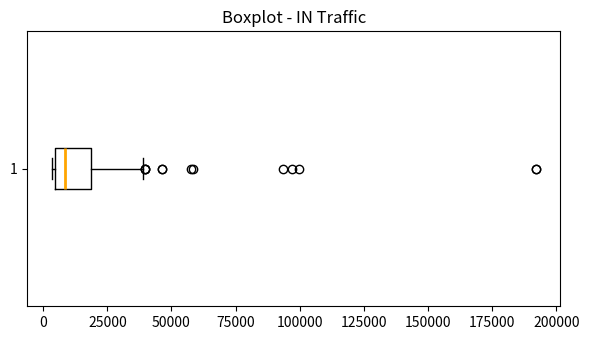

Where does the right whisker of the box at y = 1 end on the x-axis? The values are not printed on the chart, so give them approximately, as read against the axis.

40000